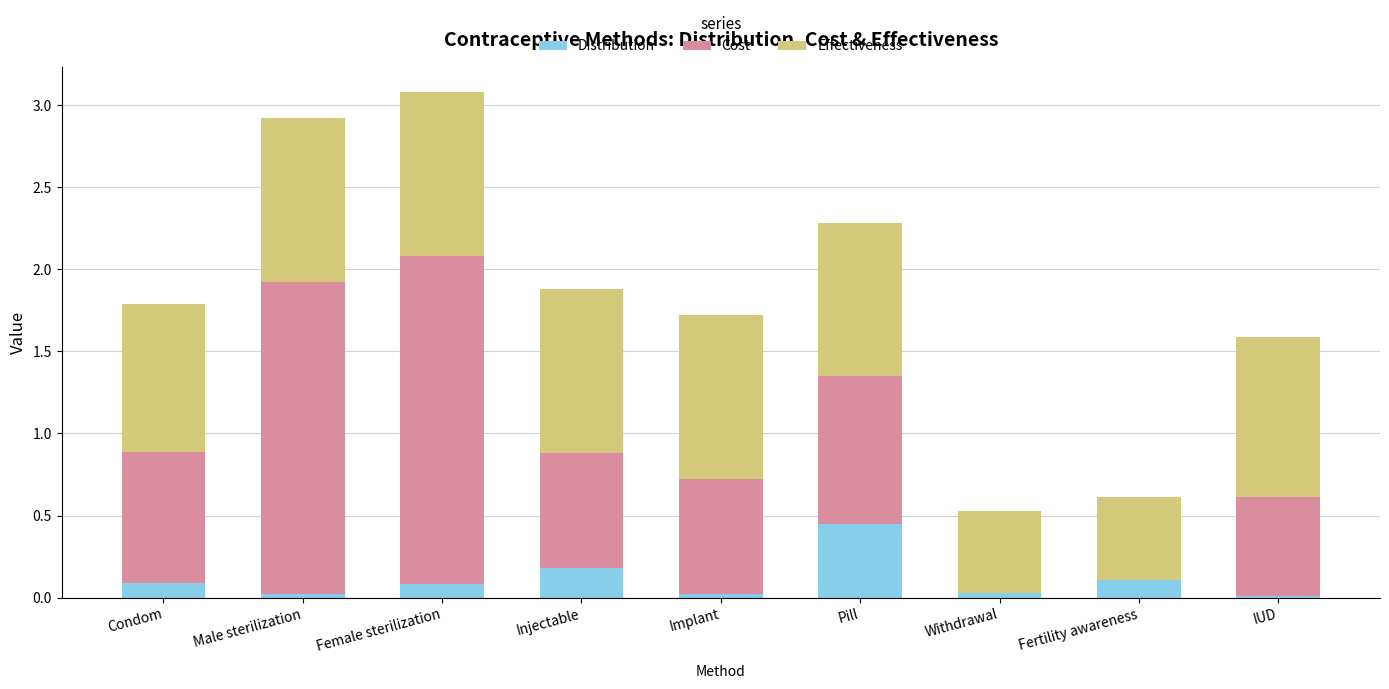

What is the total value across all series at Male sterilization?

2.9